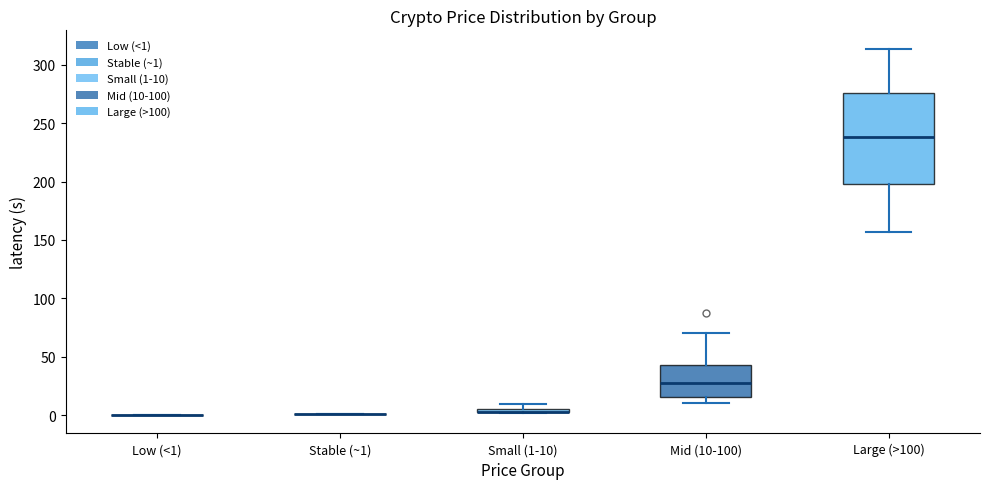

Which box is the tallest, from its lower edge to its upper edge?

Large (>100)